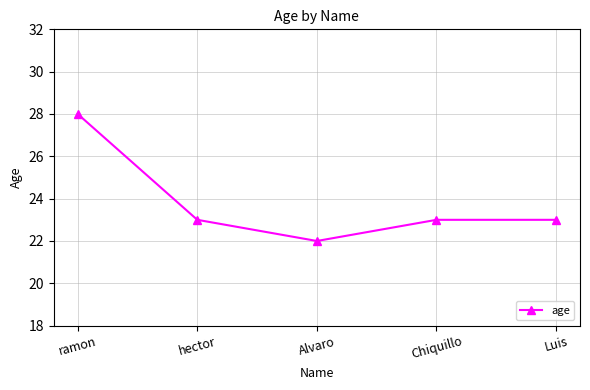

Between hector and ramon, which is larger?

ramon